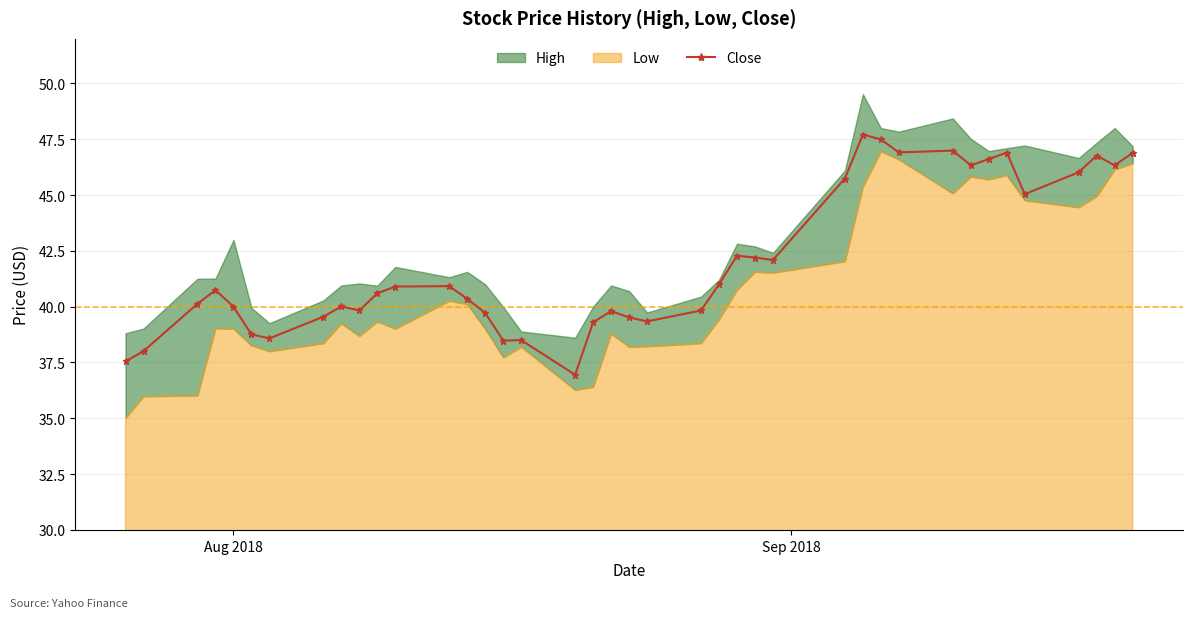

What is the value of the Close point at the 21st from the left?

39.5